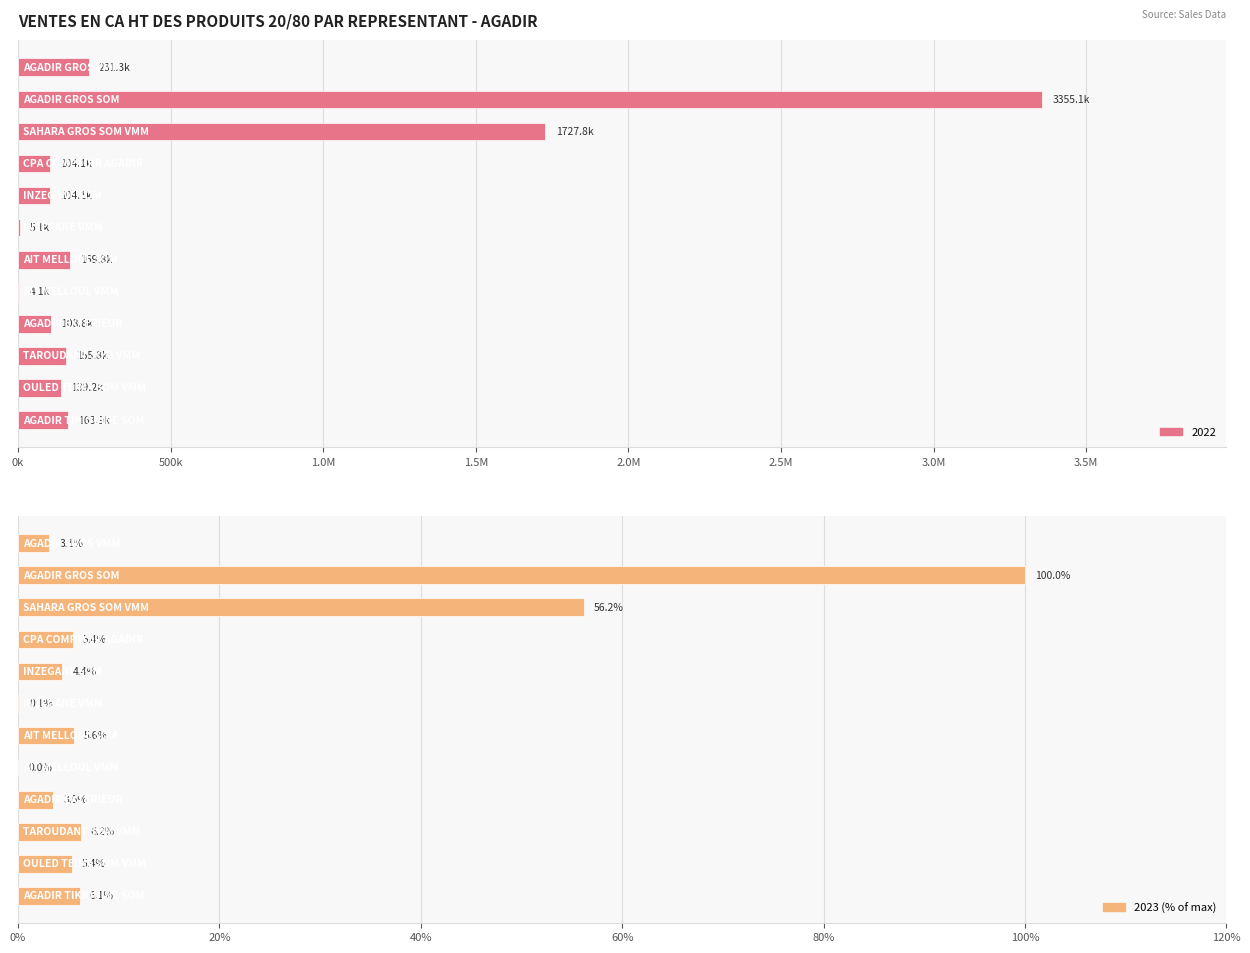

What is the sum of the 2022 values at INZEGANE SOM and CPA COMPTOIR AGADIR?

208161.4